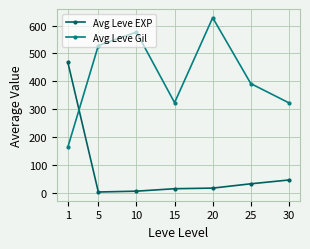

At which category does Avg Leve Gil reach its first local valley?

15